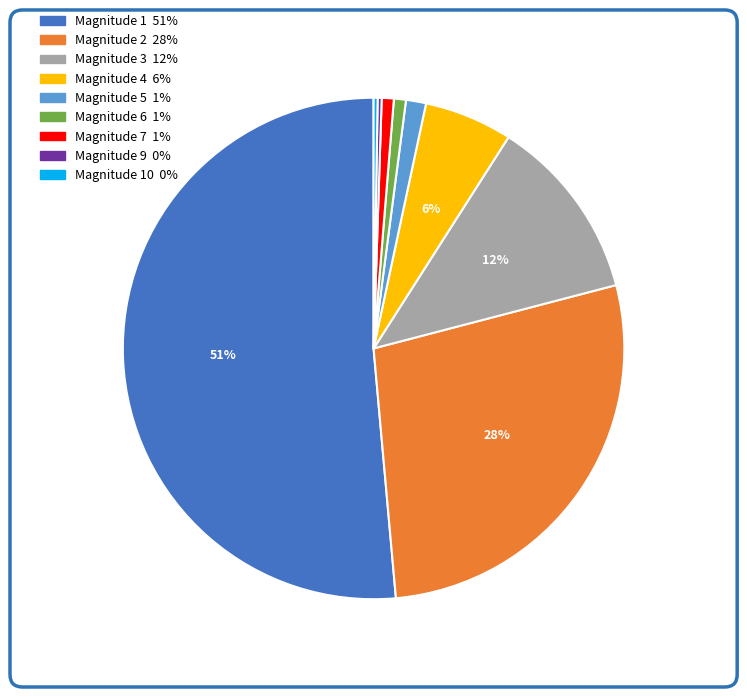

To the nearest percent, what is the average slice percentage?

11%